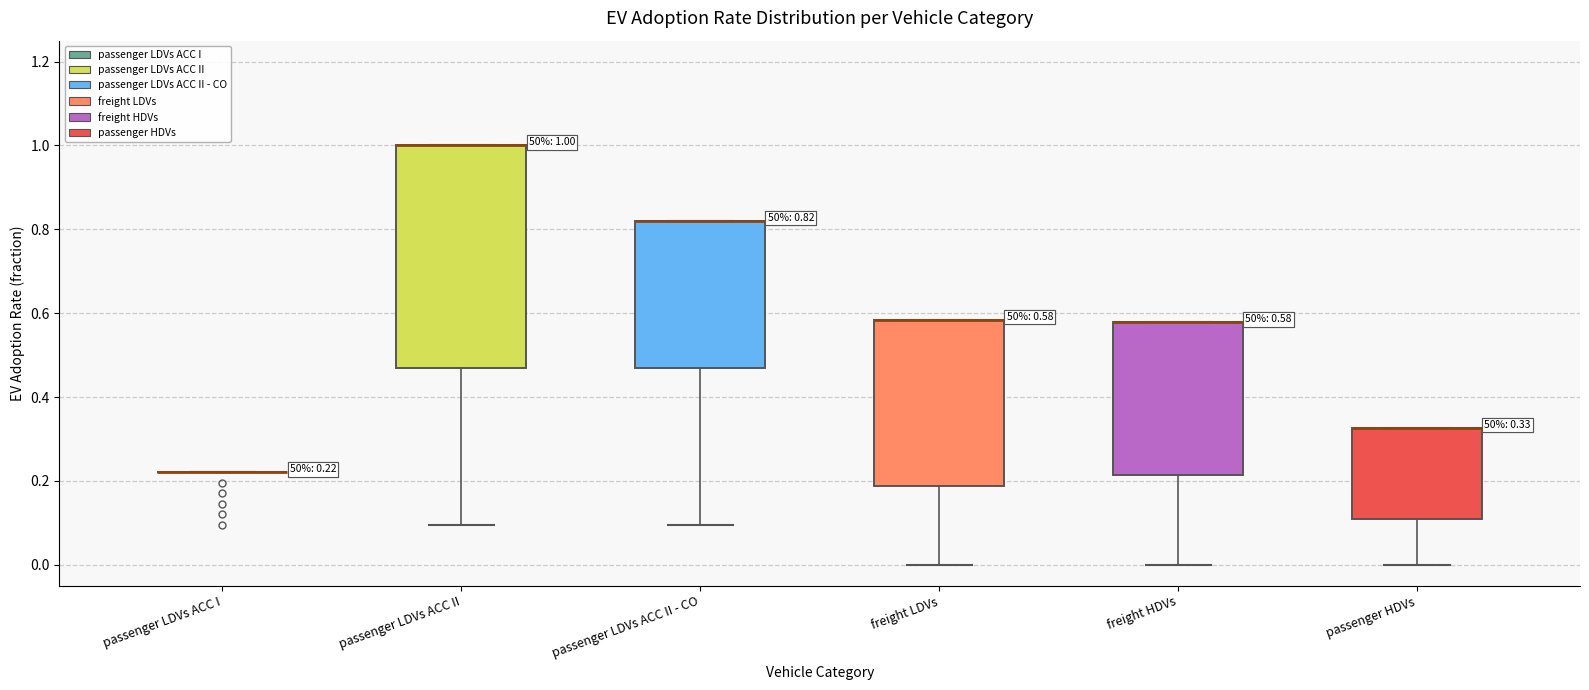

Which box is the tallest, from its lower edge to its upper edge?

passenger LDVs ACC II